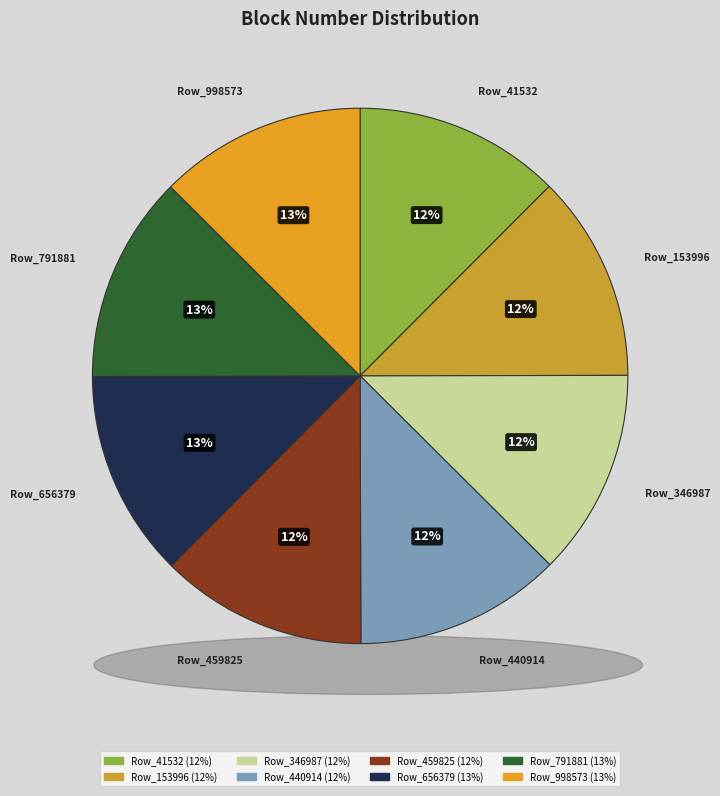

Rank the categories by value from lowest to highest.

Row_41532, Row_153996, Row_346987, Row_440914, Row_459825, Row_656379, Row_791881, Row_998573